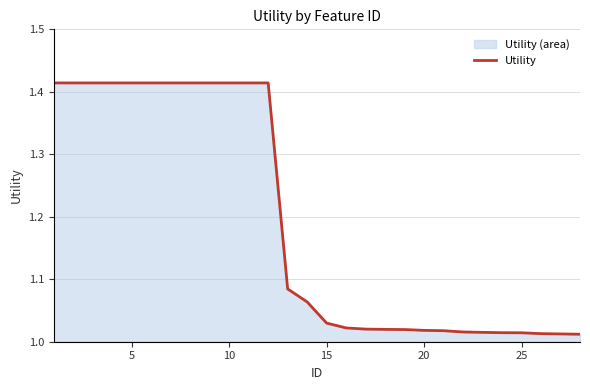

What is the difference between the maximum and minimum values?

0.4